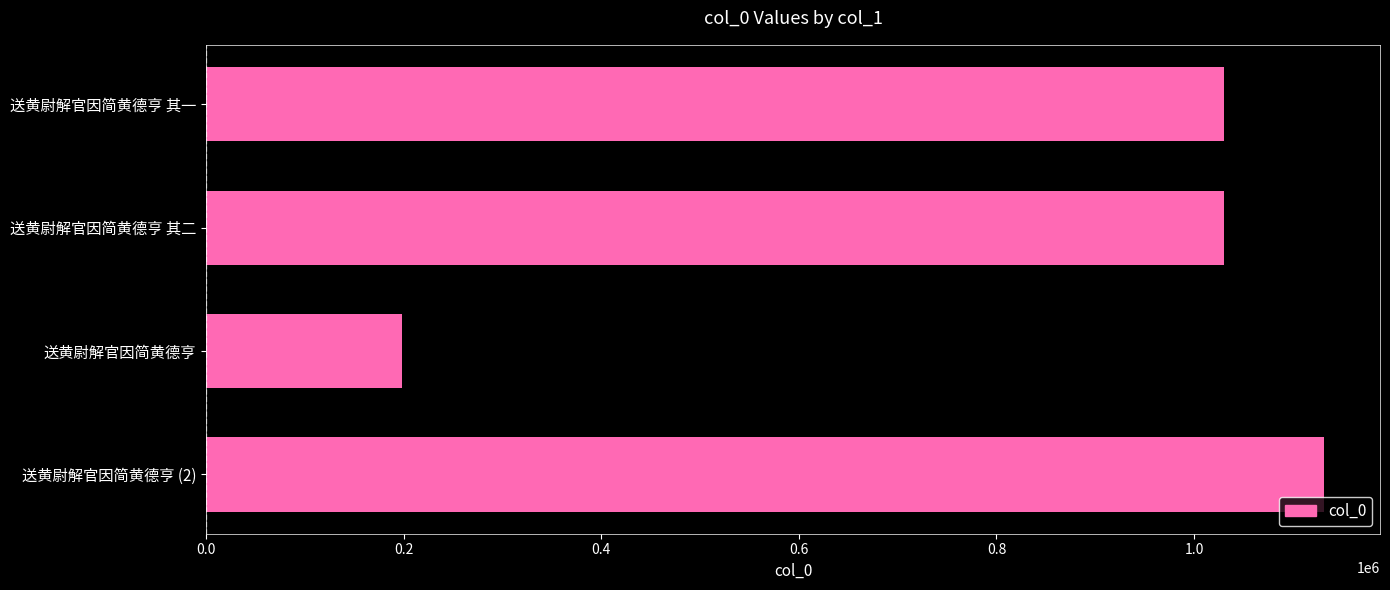

Between 送黄尉解官因简黄德亨 (2) and 送黄尉解官因简黄德亨, which is larger?

送黄尉解官因简黄德亨 (2)